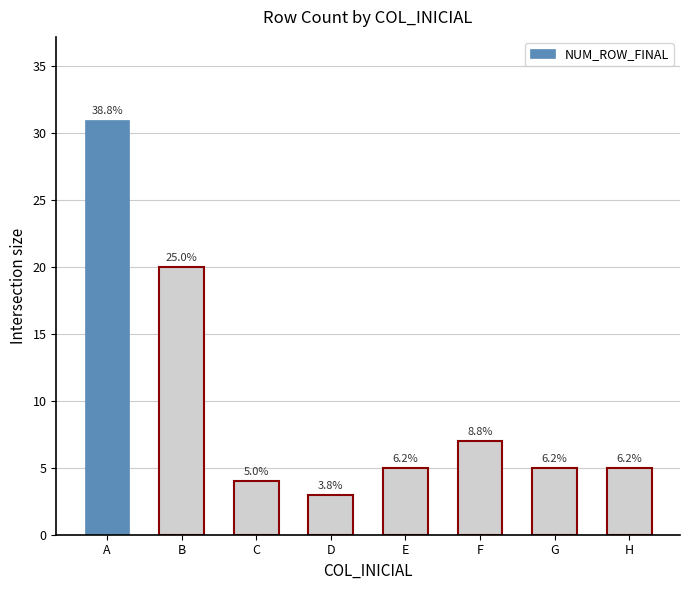

What is the sum of all values?

80